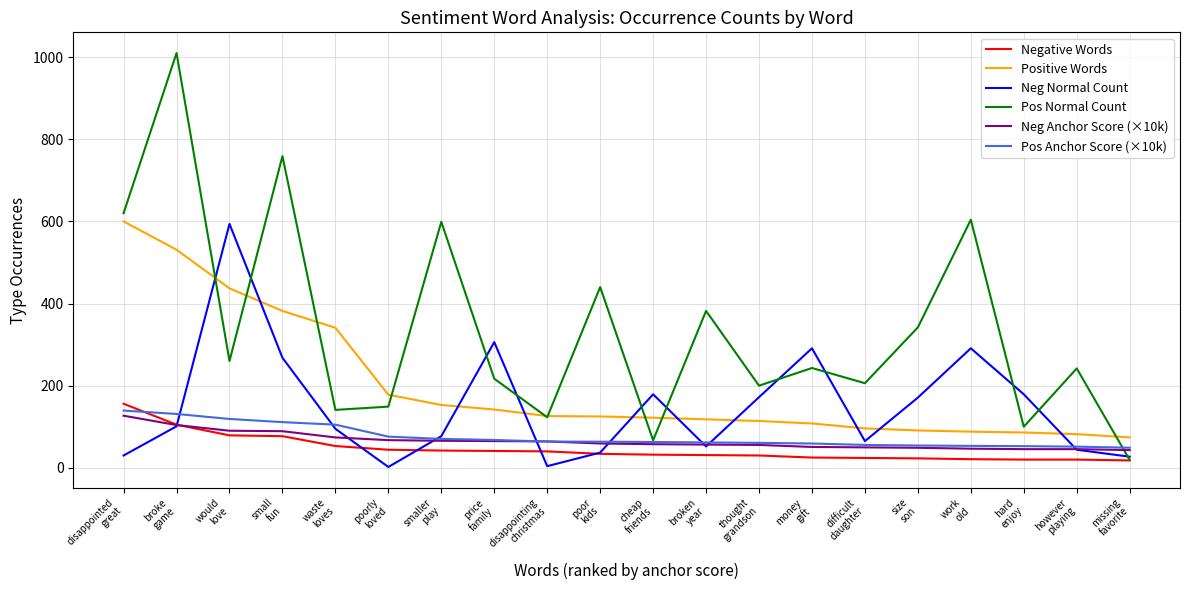

Which series has the largest total across all categories?

Pos Normal Count